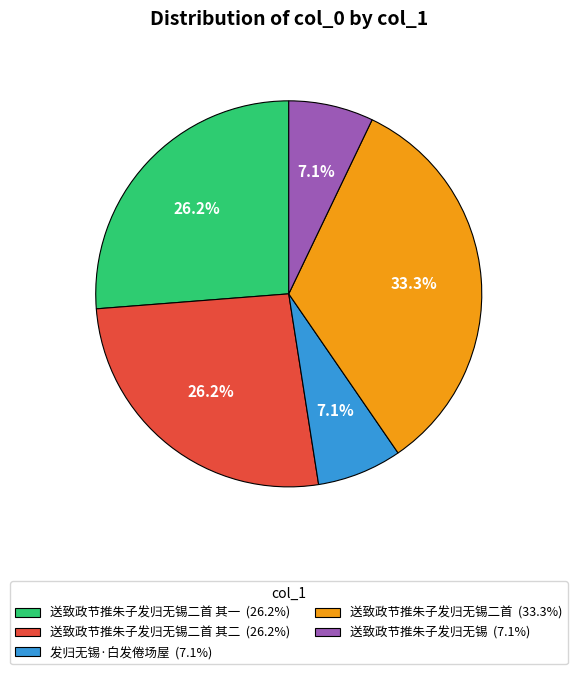

Do 送致政节推朱子发归无锡 (7.1%) and 送致政节推朱子发归无锡二首 其二 (26.2%) together represent more than half of the pie?

No